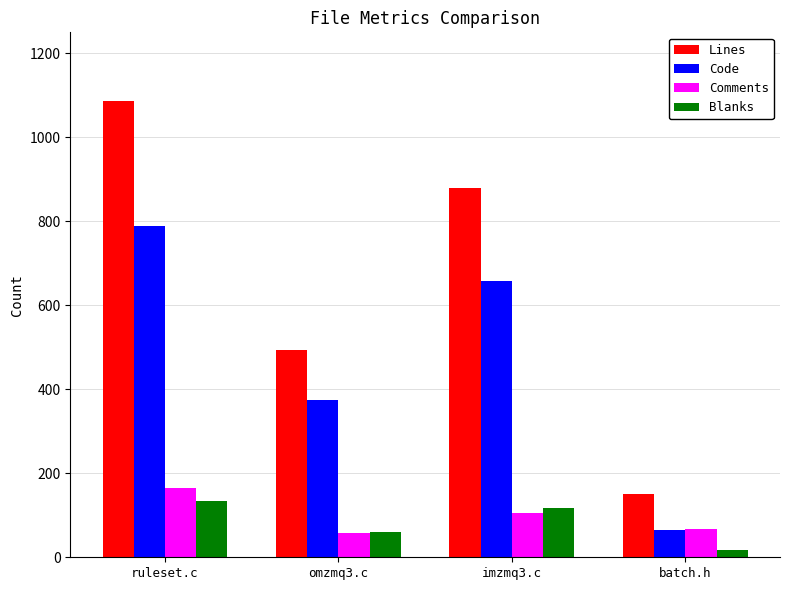

At which label is Lines closest to 619?

omzmq3.c